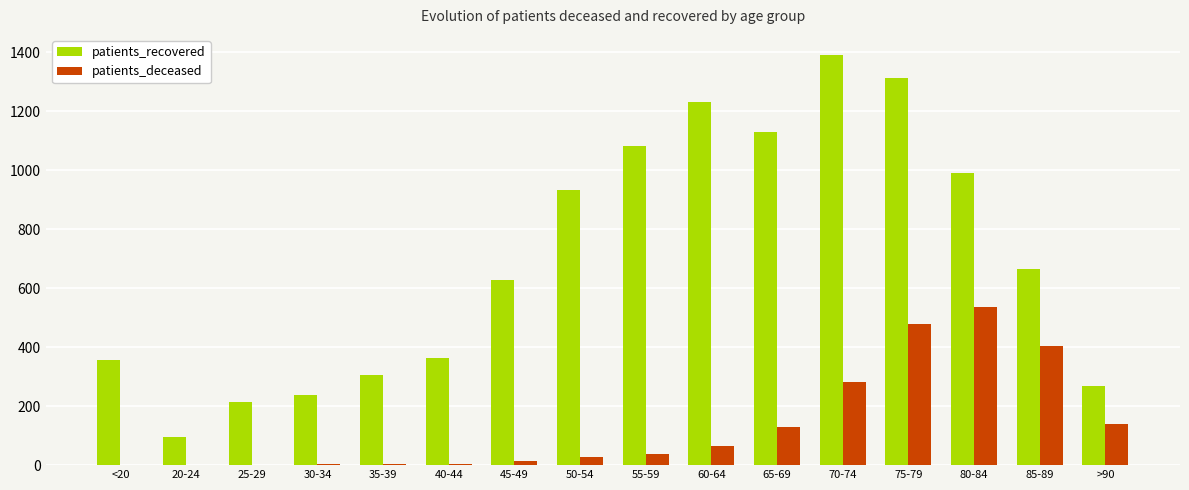

Where is patients_recovered nearest to the value 742?

85-89